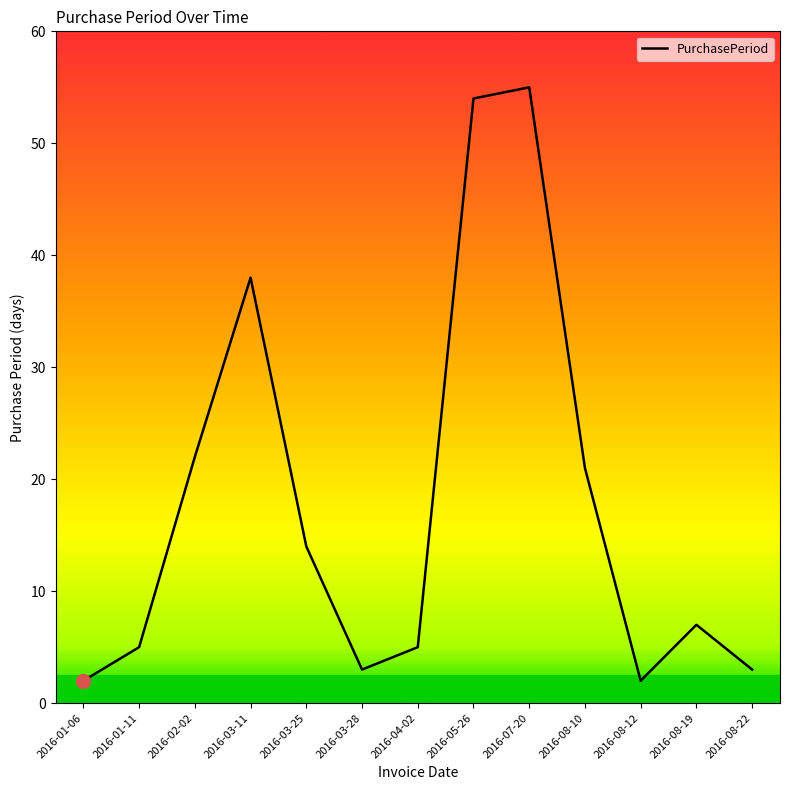

How many lines are shown in the chart?

1